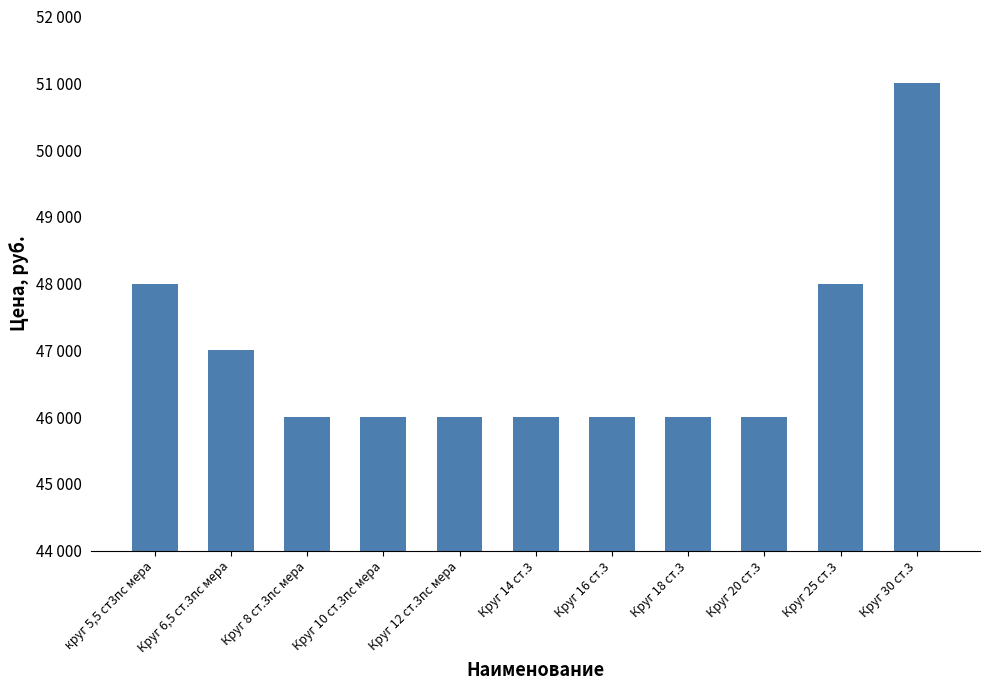

Does the chart contain any negative values?

No